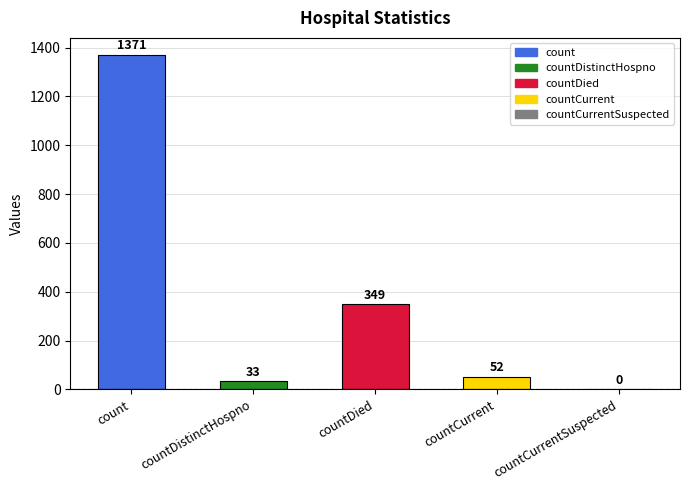

Which has a higher value, count or countCurrent?

count